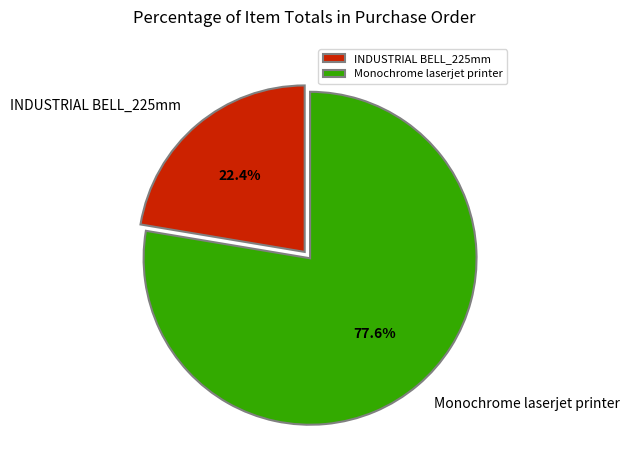

The Monochrome laserjet printer slice represents 67% of the pie. True or false?

False